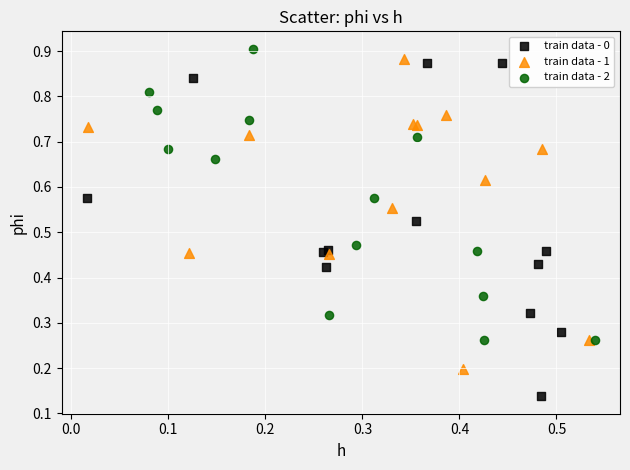

Which series has the largest Y range (max minus min)?

train data - 0